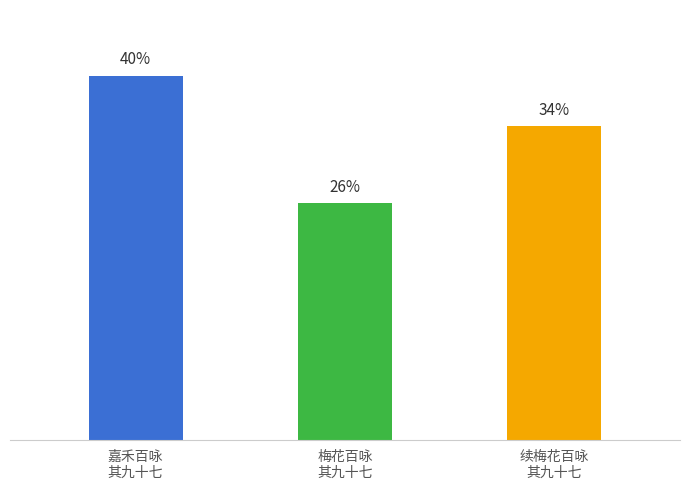

Are the bars grouped side by side (vs. stacked)?

No